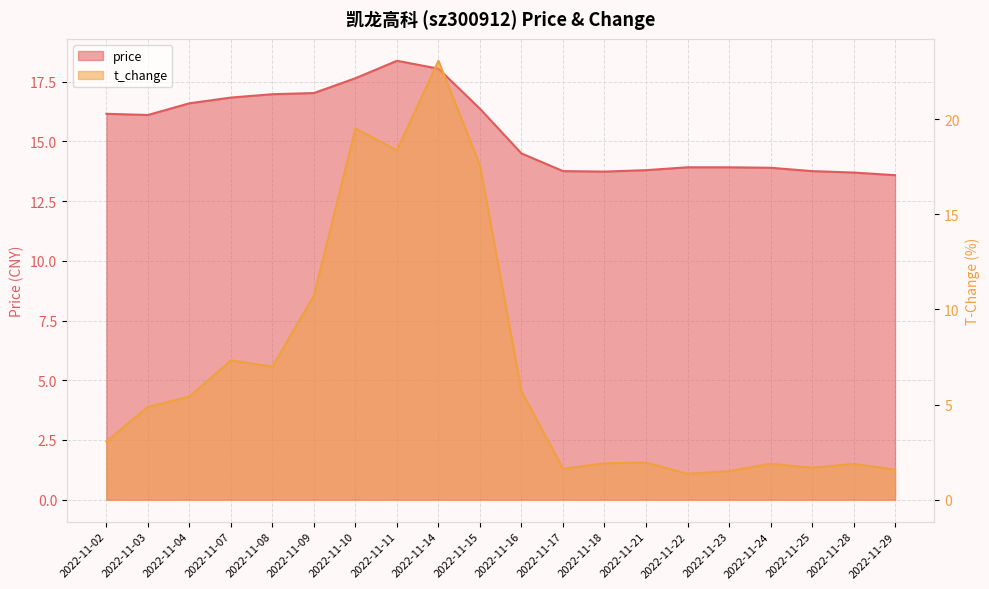

Which series has the widest spread of values?

t_change